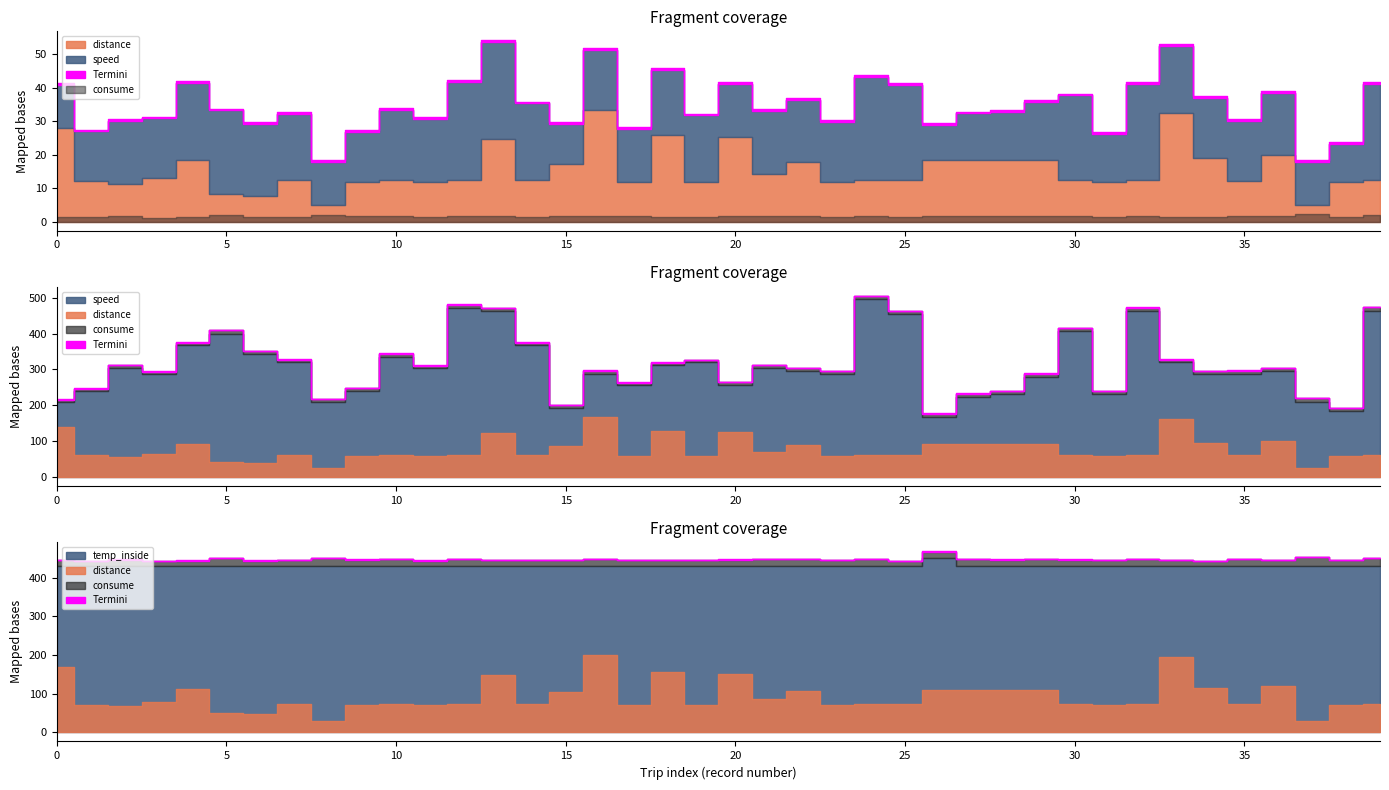

What is the sum of all distance values?

618.1